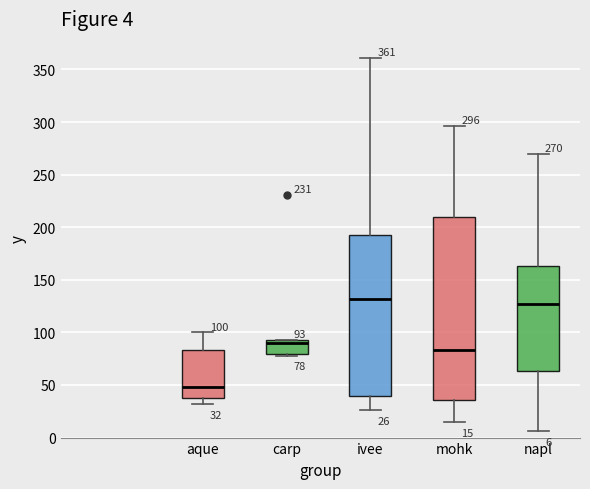

Comparing the boxes themselves (not the whiskers), which one is the tallest?

mohk